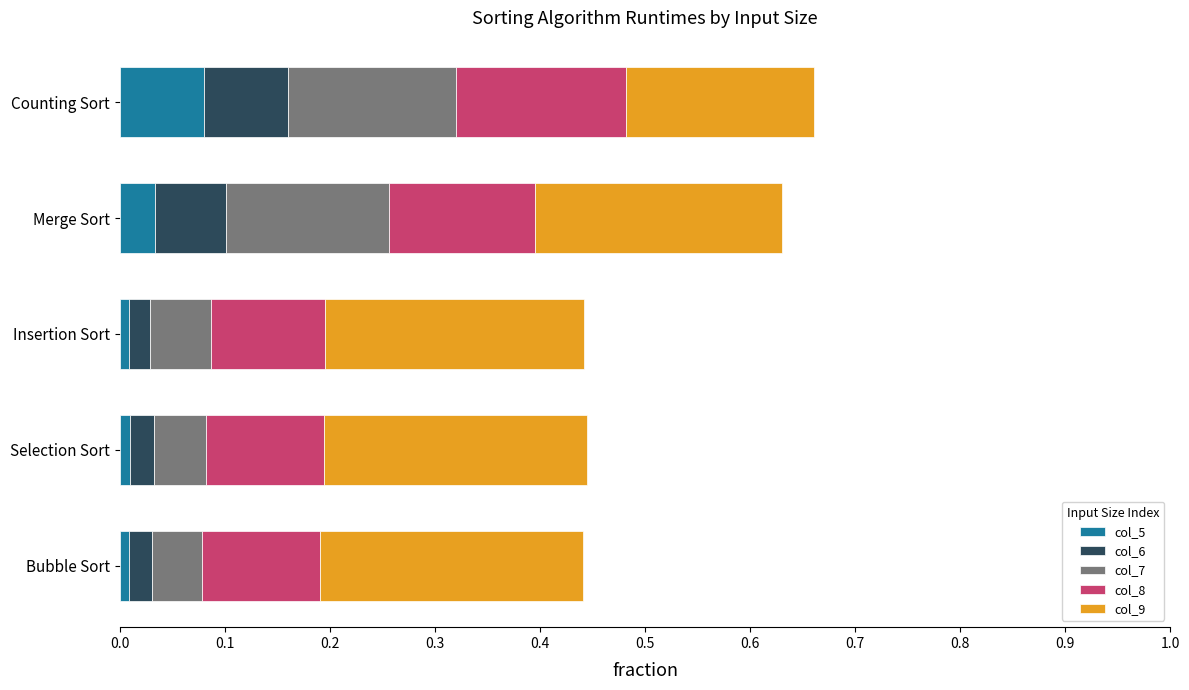

True or false: col_5 has a value of 0.0 at Merge Sort.

True